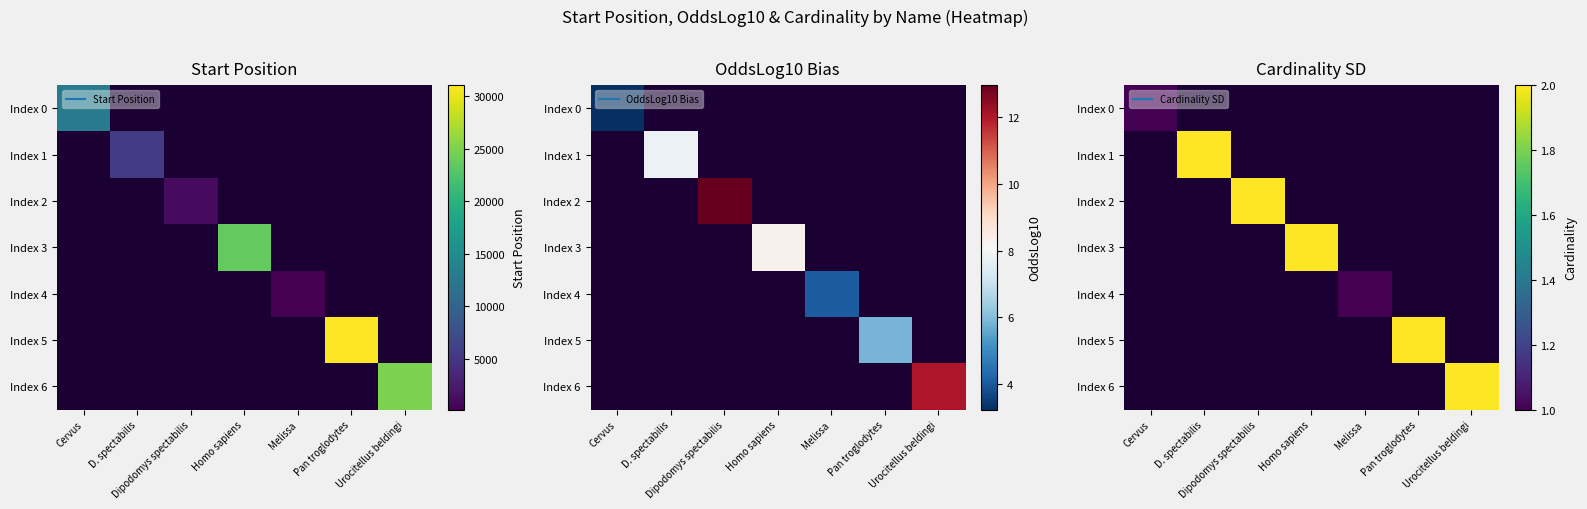

Is it true that Index 1 equals 1.0 at D. spectabilis?

False